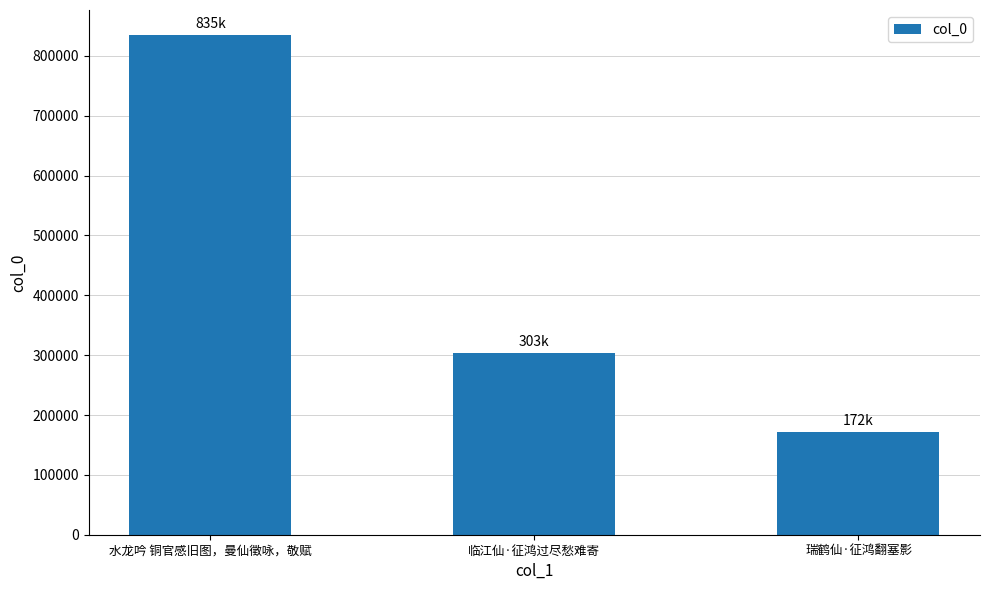

How many distinct data groups are displayed?

1